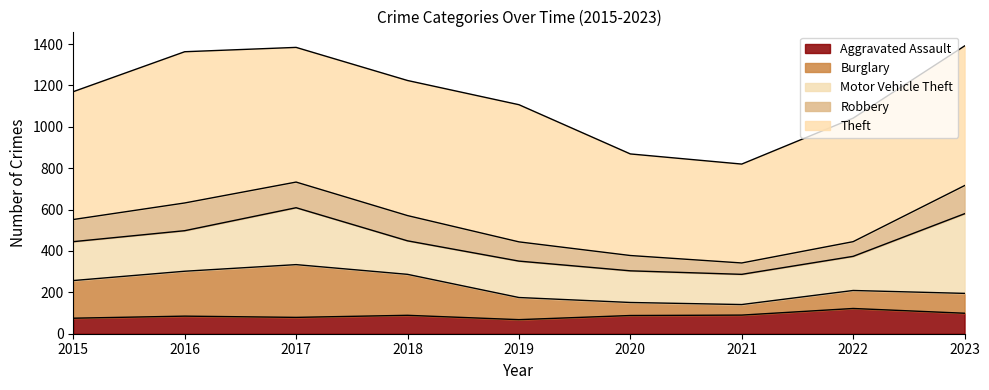

How many values in the Burglary series are below 107?

4